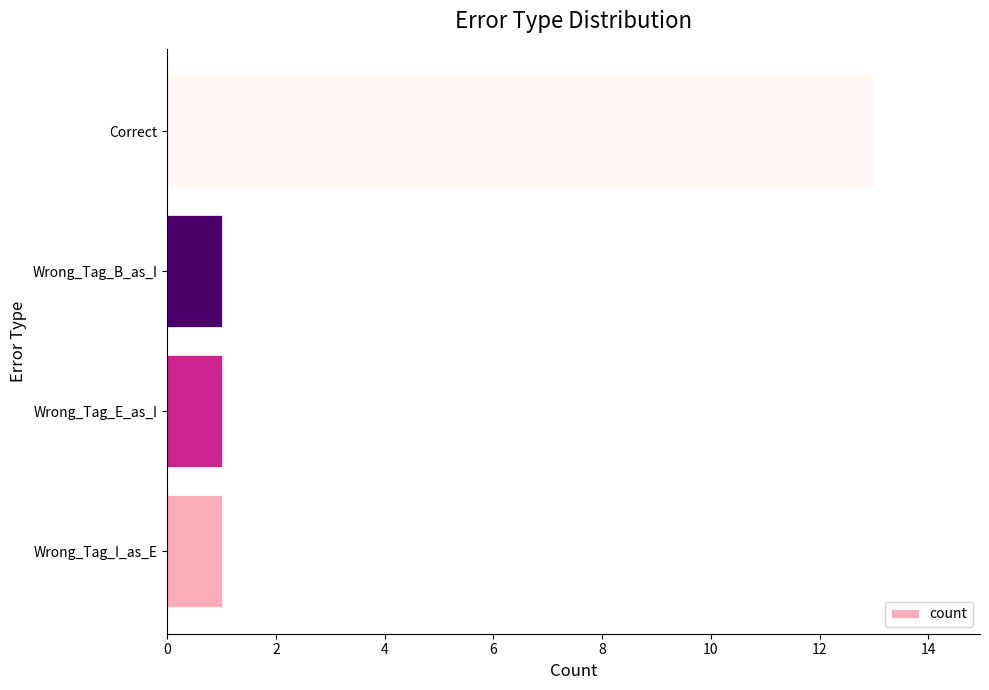

Reading top to bottom, extract all data points from this chart.

13	1	1	1